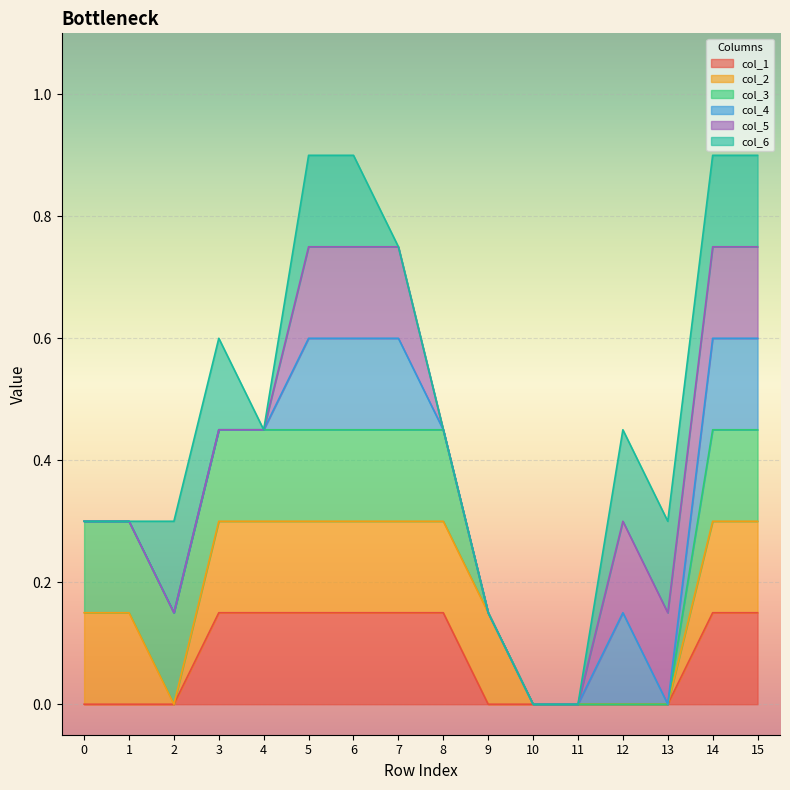

What are all the series names shown in the legend?

col_1, col_2, col_3, col_4, col_5, col_6